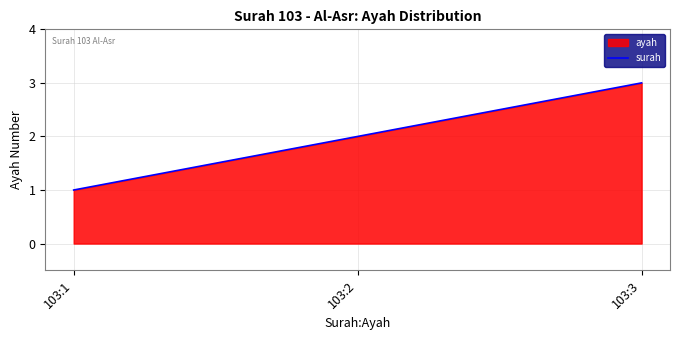

Where is the data nearest to the value 2?

103:2